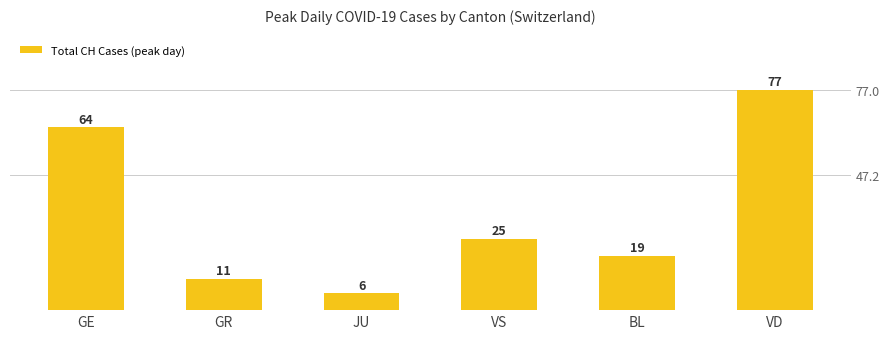

Which label corresponds to the smallest value in the chart?

JU